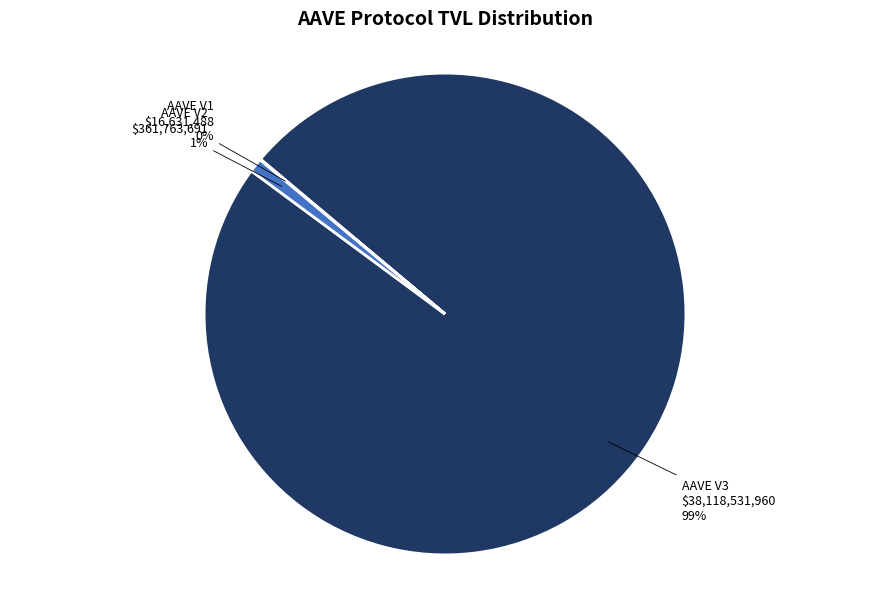

What is the change in value from AAVE V3 to AAVE V1?

-38101900471.9